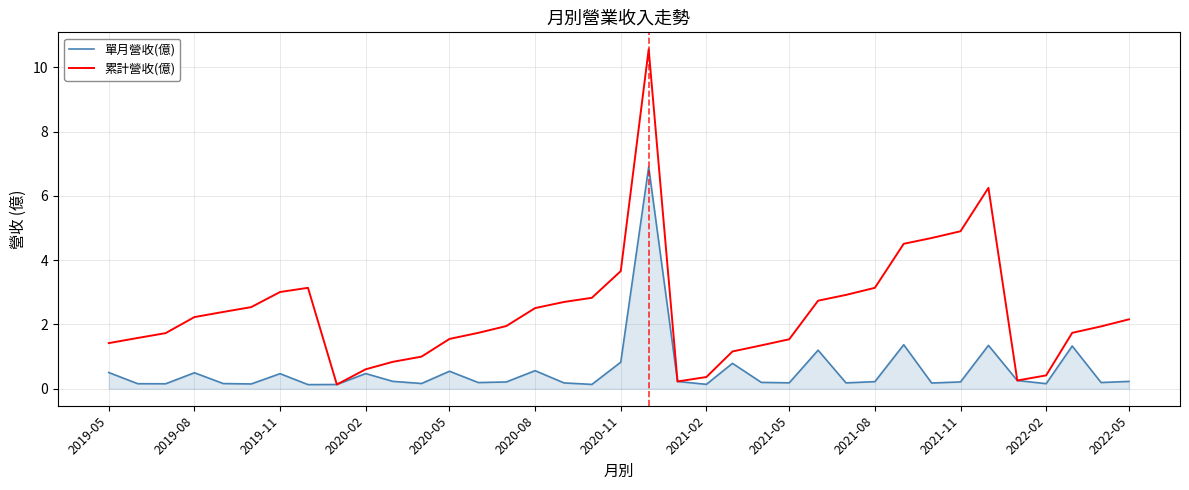

What is the maximum value for 單月營收(億)?

6.9